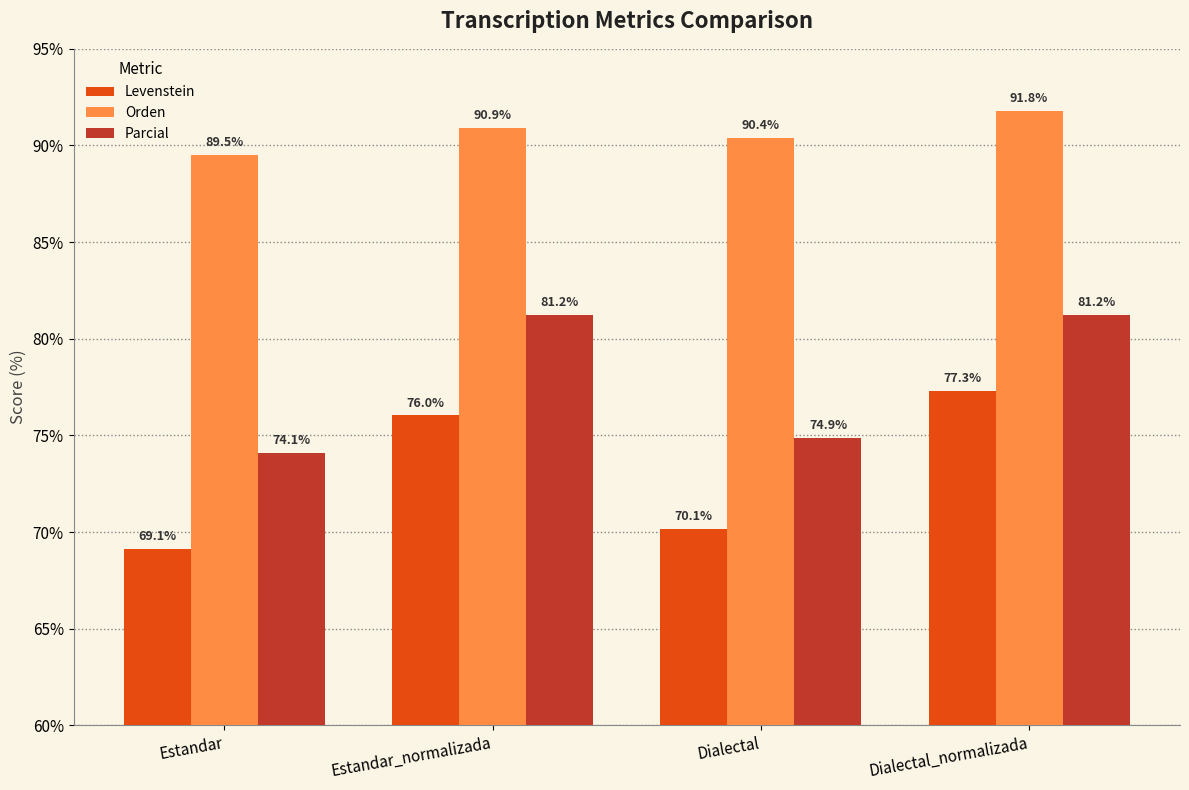

Which series changed the most between Estandar_normalizada and Dialectal_normalizada?

Levenstein